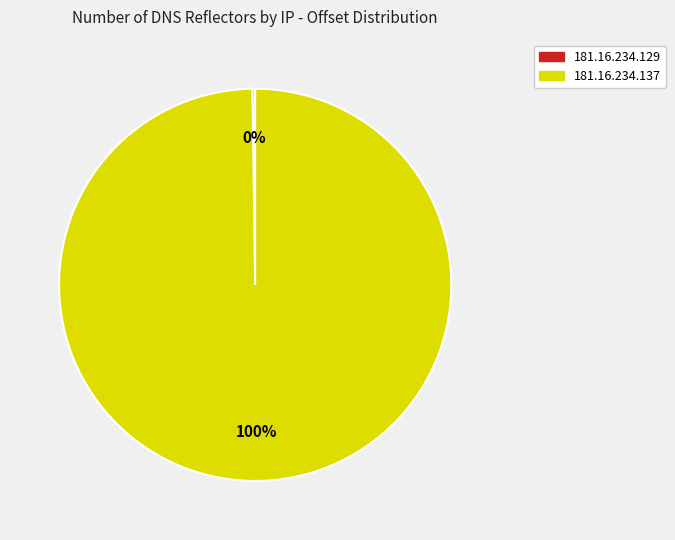

Is it true that 181.16.234.137 is 100% of the pie?

True